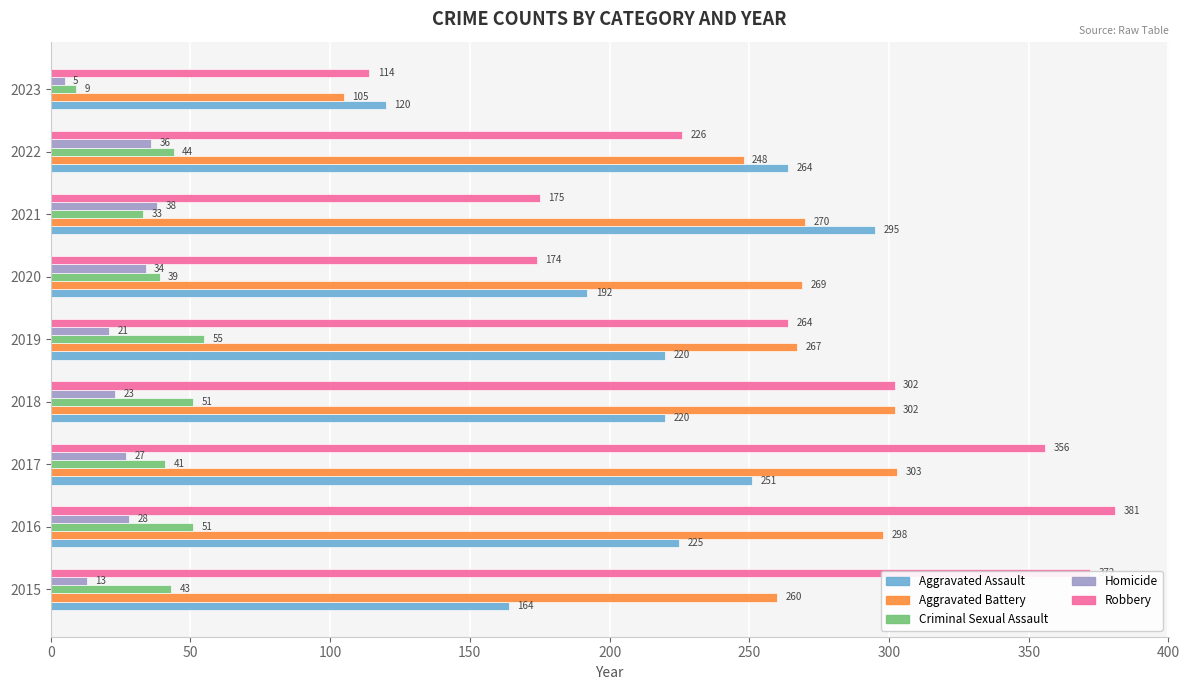

What is the difference between the highest and lowest values at 2016?

353